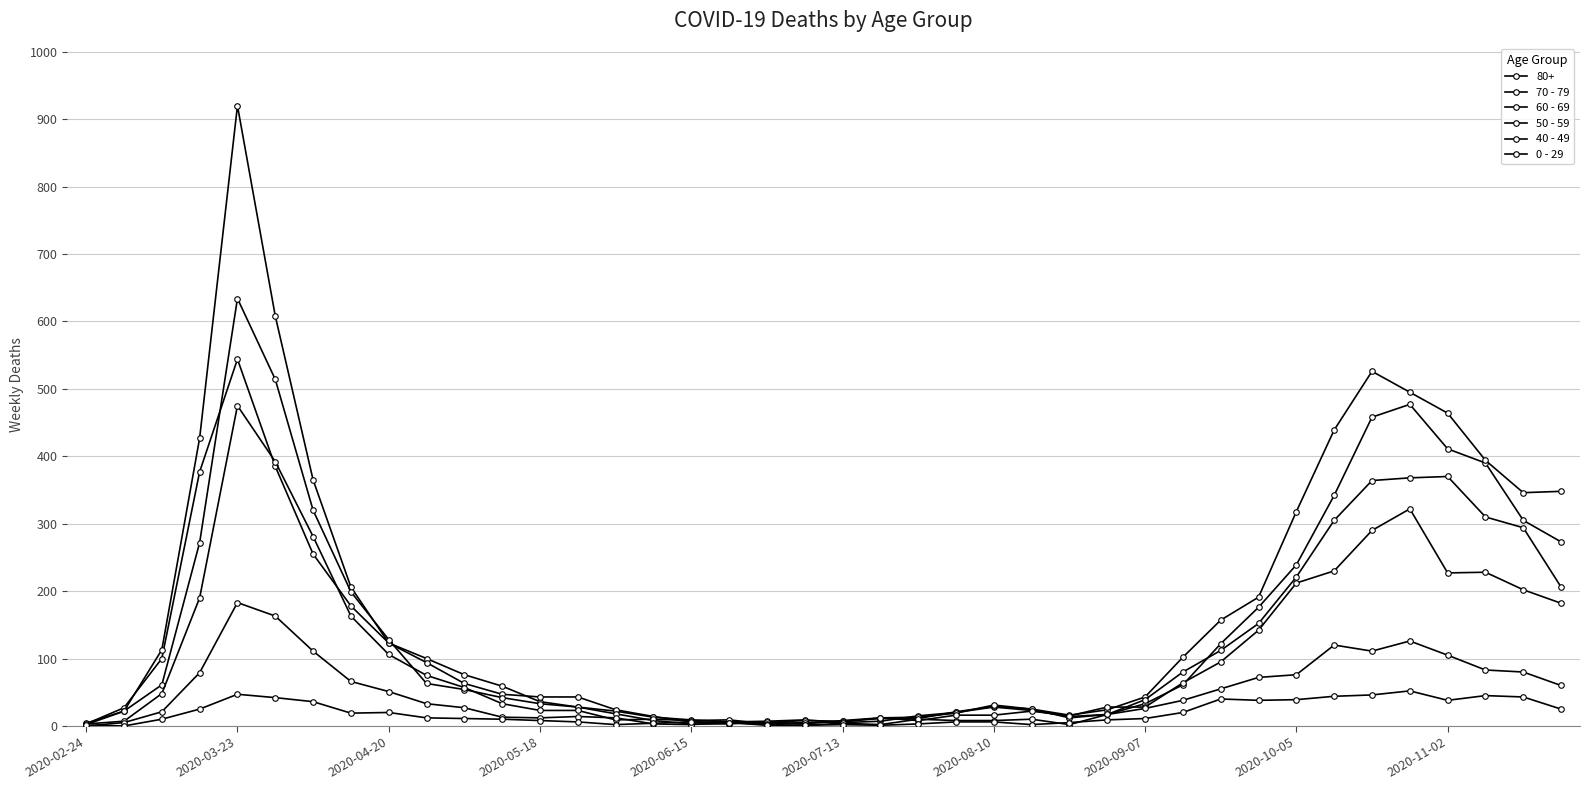

How many lines are shown in the chart?

6